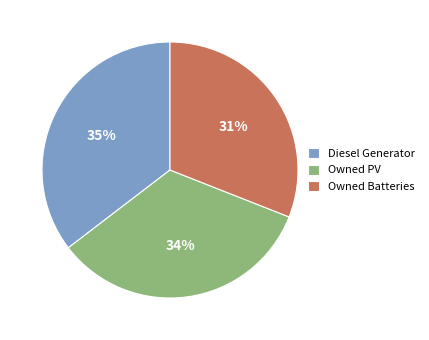

Is the sum of Owned PV and Owned Batteries greater than half?

Yes